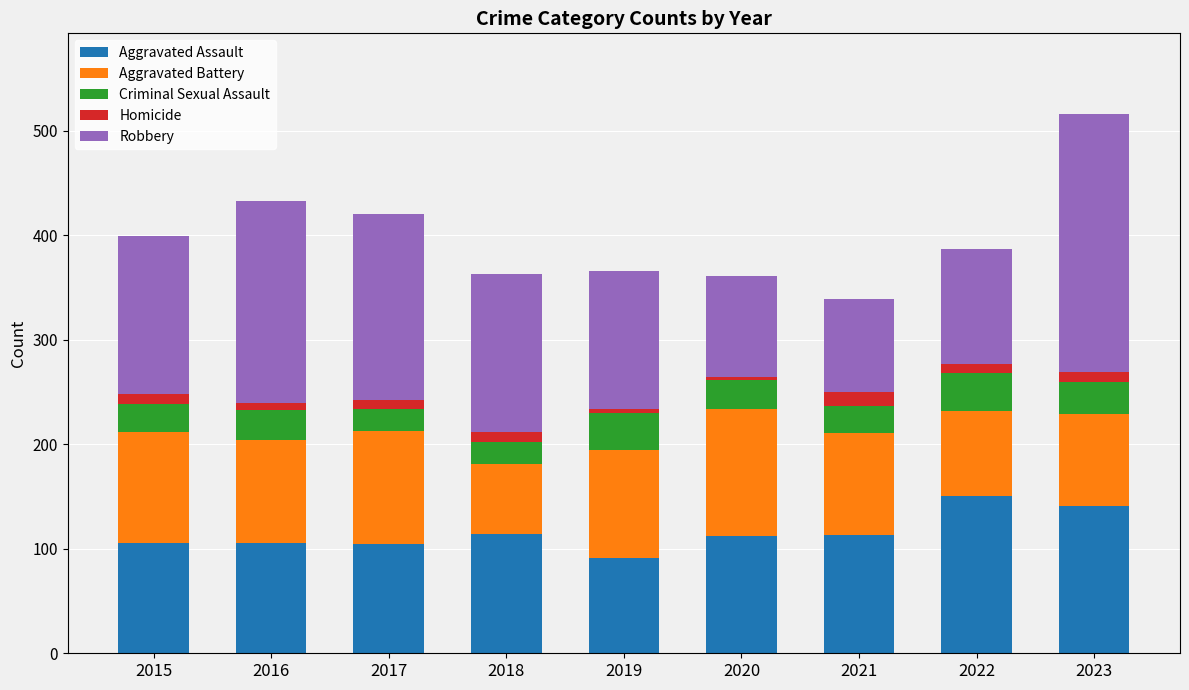

What is the sum of all Aggravated Assault values?

1039